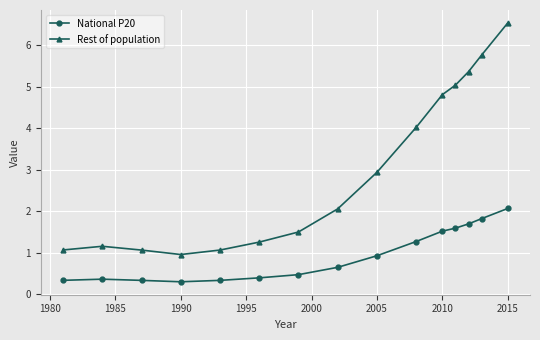

Rank the series by their average value, from highest to lowest.

Rest of population, National P20